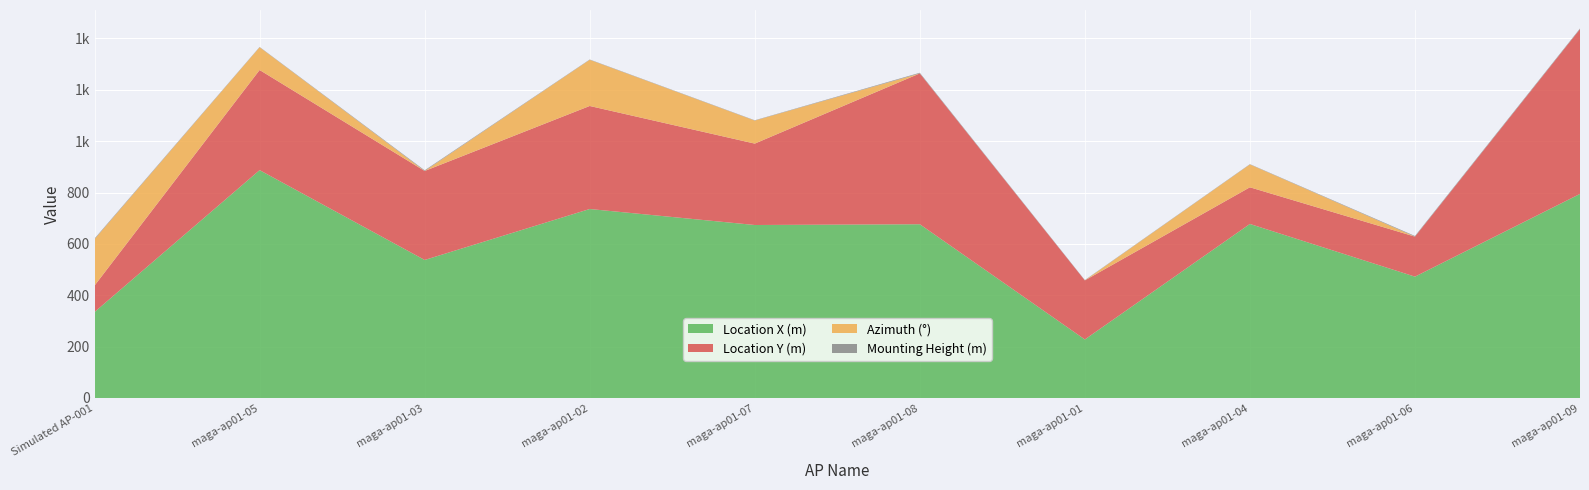

Reading left to right, transcribe all the data shown in this chart.

Location X (m): Simulated AP-001=334.8	maga-ap01-05=887.1	maga-ap01-03=537.4	maga-ap01-02=735.8	maga-ap01-07=673.5	maga-ap01-08=676.4	maga-ap01-01=227.8	maga-ap01-04=677.6	maga-ap01-06=472.4	maga-ap01-09=794.5
Location Y (m): Simulated AP-001=103.0	maga-ap01-05=389.9	maga-ap01-03=346.5	maga-ap01-02=401.2	maga-ap01-07=316.9	maga-ap01-08=587.2	maga-ap01-01=230.0	maga-ap01-04=142.8	maga-ap01-06=155.8	maga-ap01-09=641.7
Azimuth (°): Simulated AP-001=180.7	maga-ap01-05=88.5	maga-ap01-03=0.0	maga-ap01-02=179.7	maga-ap01-07=89.6	maga-ap01-08=0.0	maga-ap01-01=0.0	maga-ap01-04=88.9	maga-ap01-06=0.0	maga-ap01-09=0.0
Mounting Height (m): Simulated AP-001=2.4	maga-ap01-05=1.2	maga-ap01-03=2.5	maga-ap01-02=1.2	maga-ap01-07=1.2	maga-ap01-08=2.5	maga-ap01-01=1.2	maga-ap01-04=1.2	maga-ap01-06=2.5	maga-ap01-09=2.4